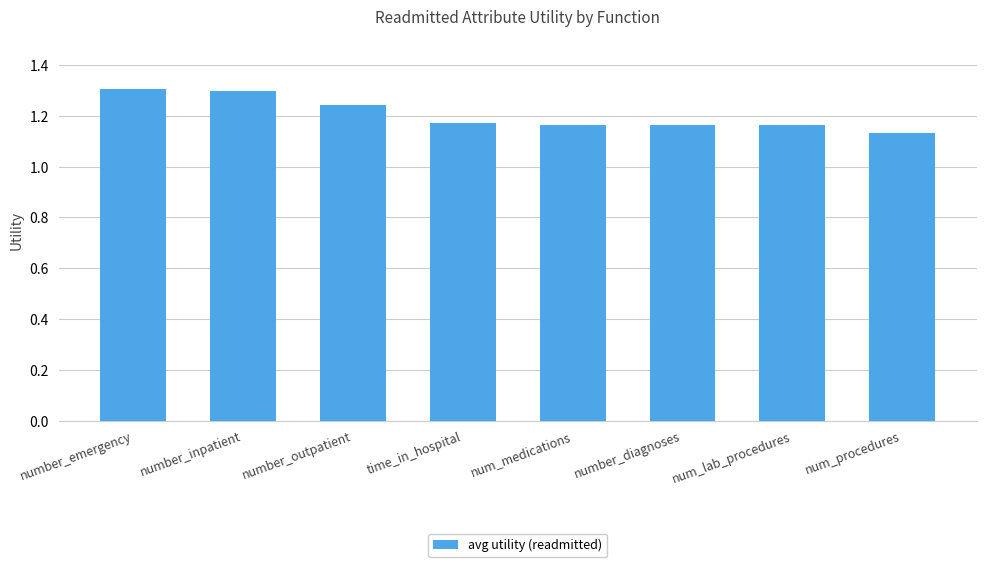

At which label is the value closest to 1?

num_procedures